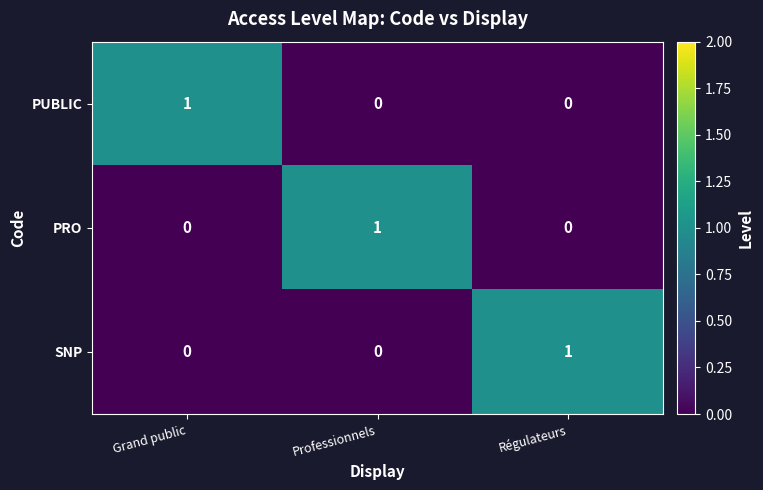

Is the value of SNP at Grand public greater than the value of PUBLIC at Grand public?

No